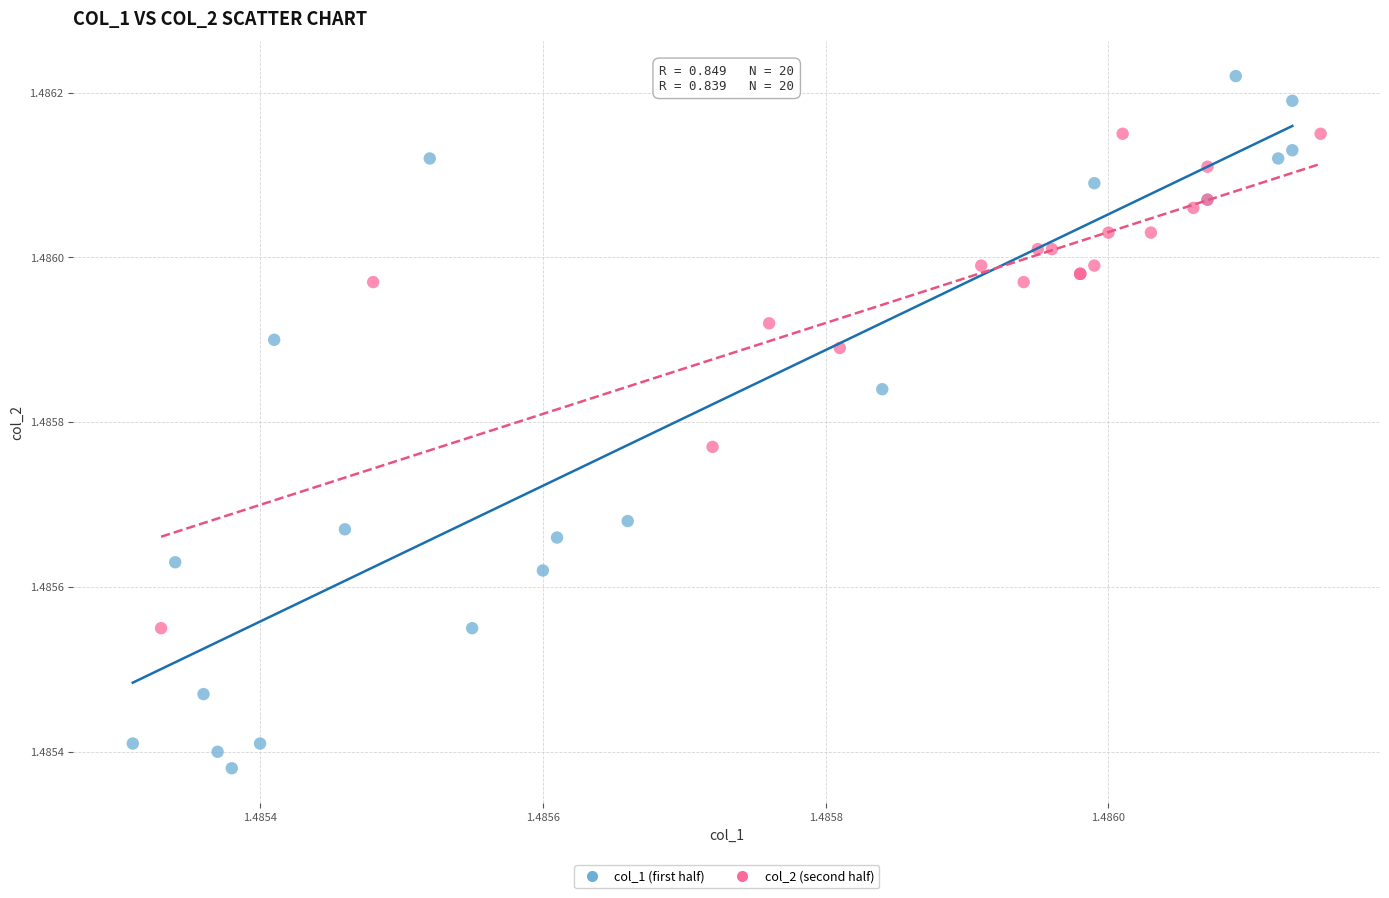

Which series contains the highest Y value?

col_1 (first half)